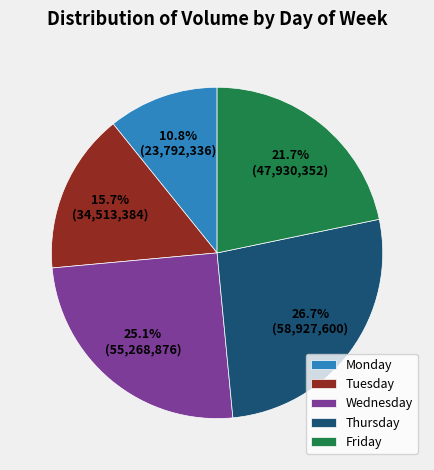

Do Monday and Wednesday together represent more than half of the pie?

No